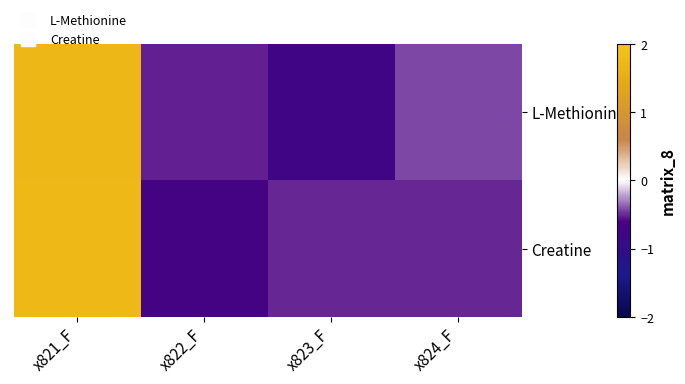

What is the spread (max minus min) of values at x823_F?

0.3